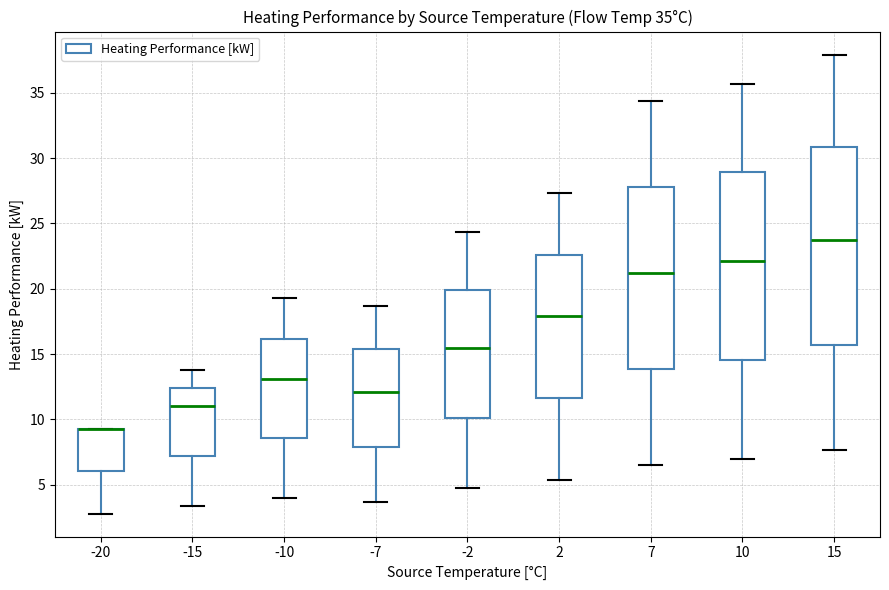

Which box is the tallest, from its lower edge to its upper edge?

15